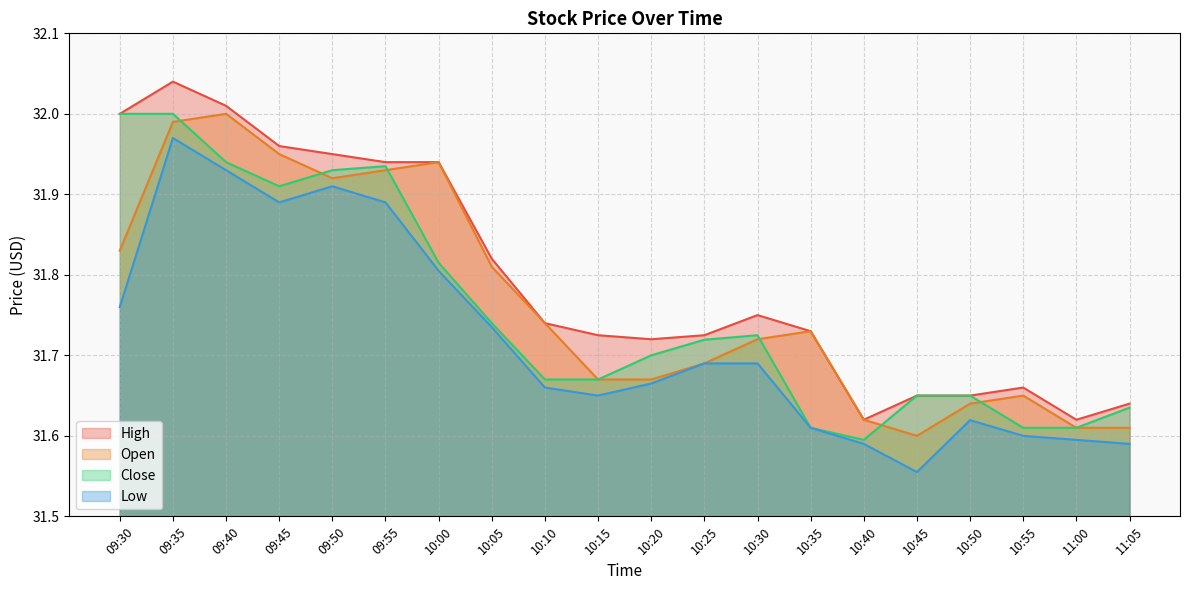

Which series has the largest total across all categories?

High